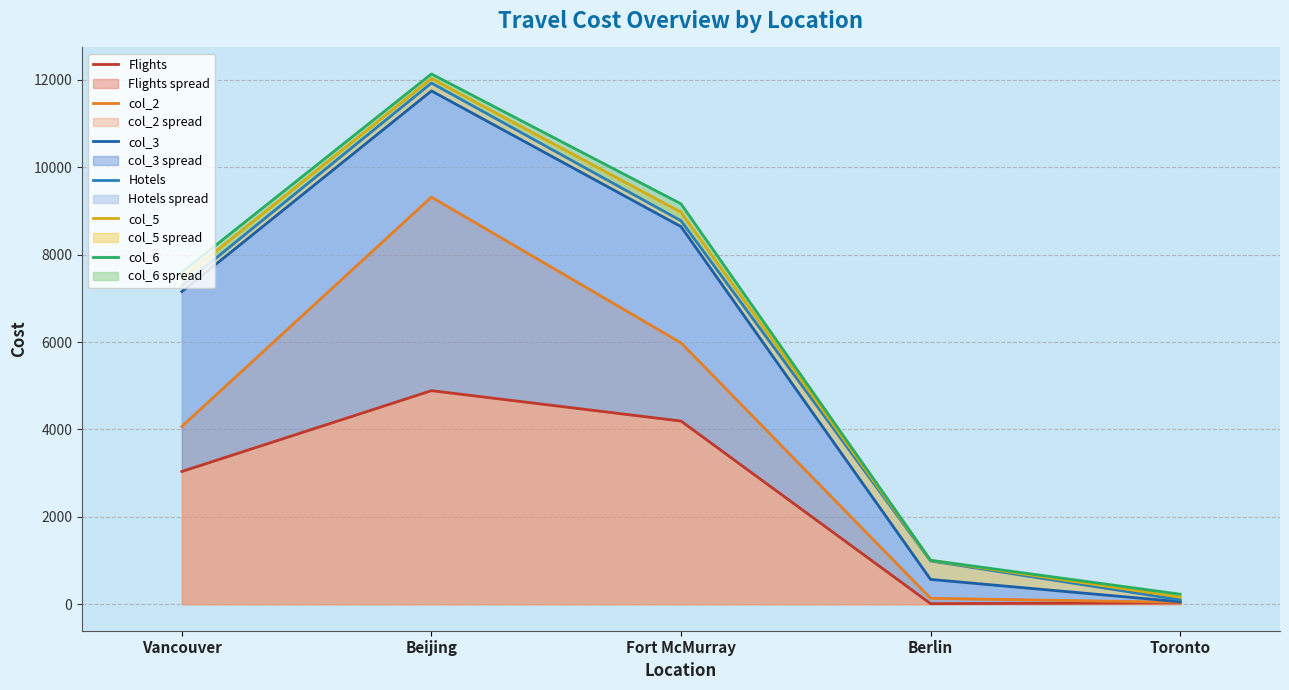

What is the maximum value shown in the chart?

12136.8